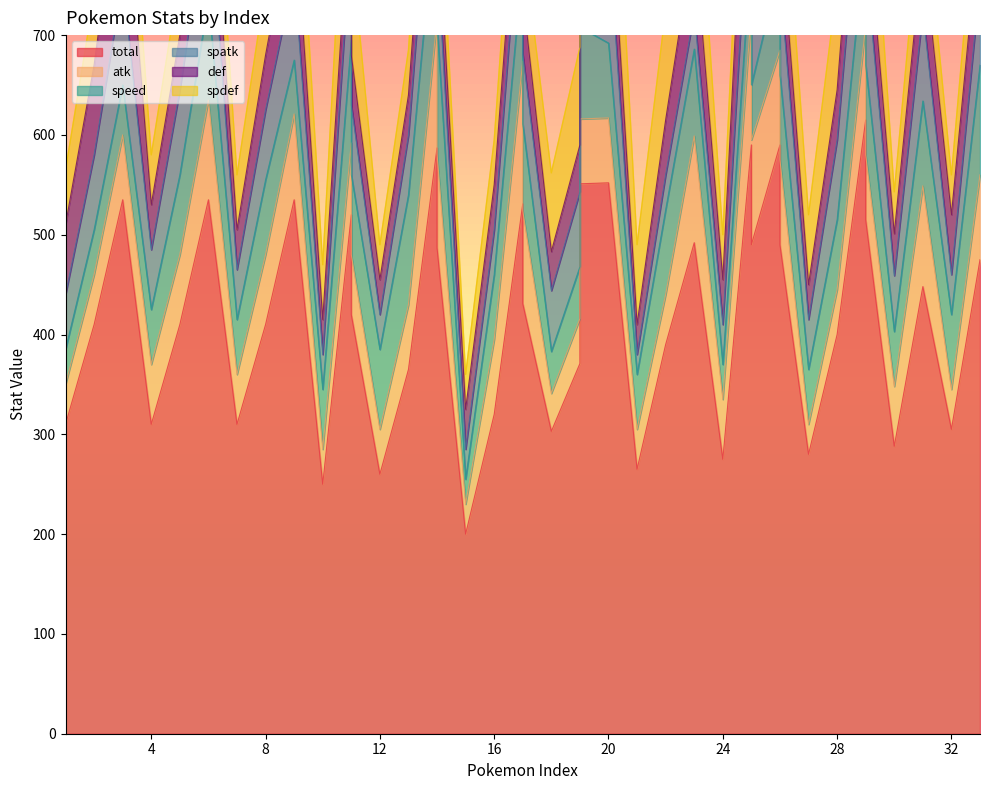

How many interior local valleys does the atk series have?

11